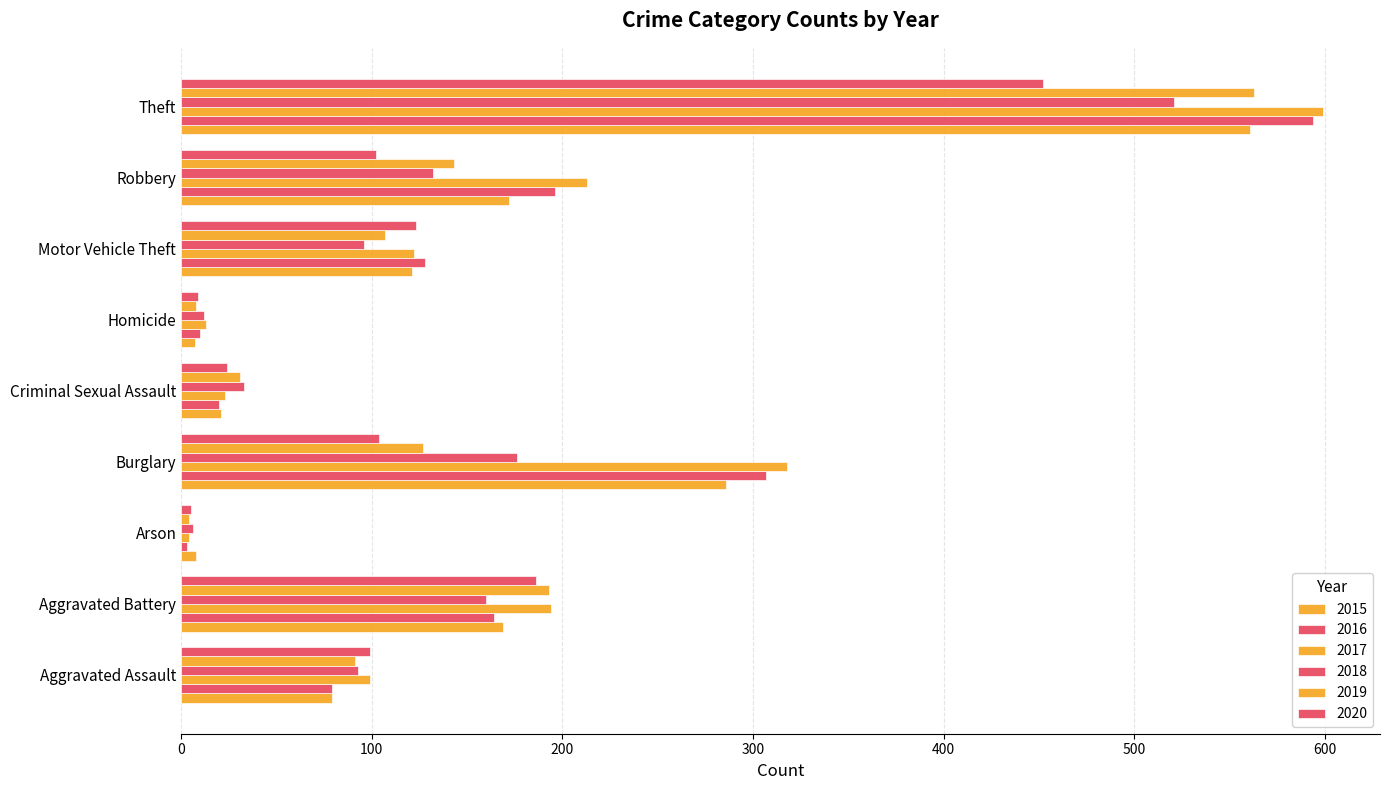

How many data points in 2016 are less than 128?

4